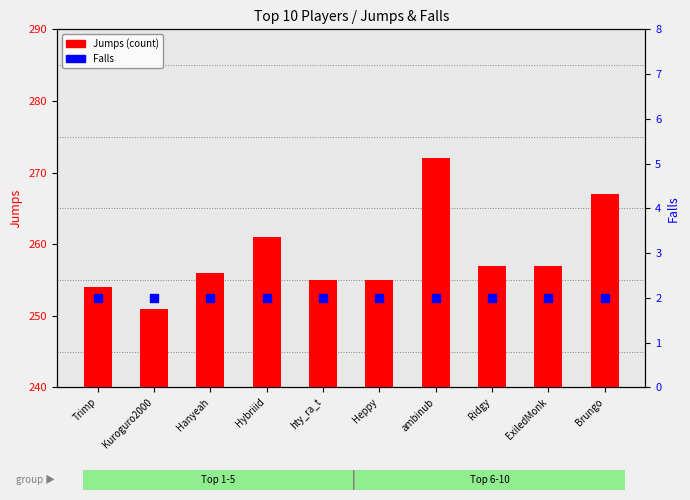

At which category is the sum across all series the highest?

ambinub